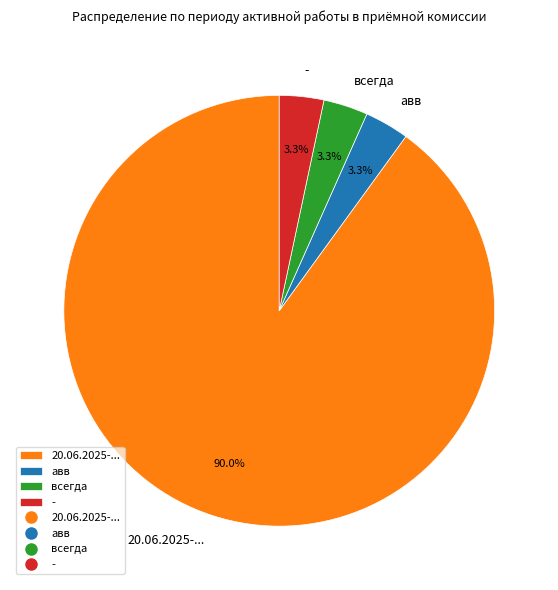

How many slices are in this pie chart?

4